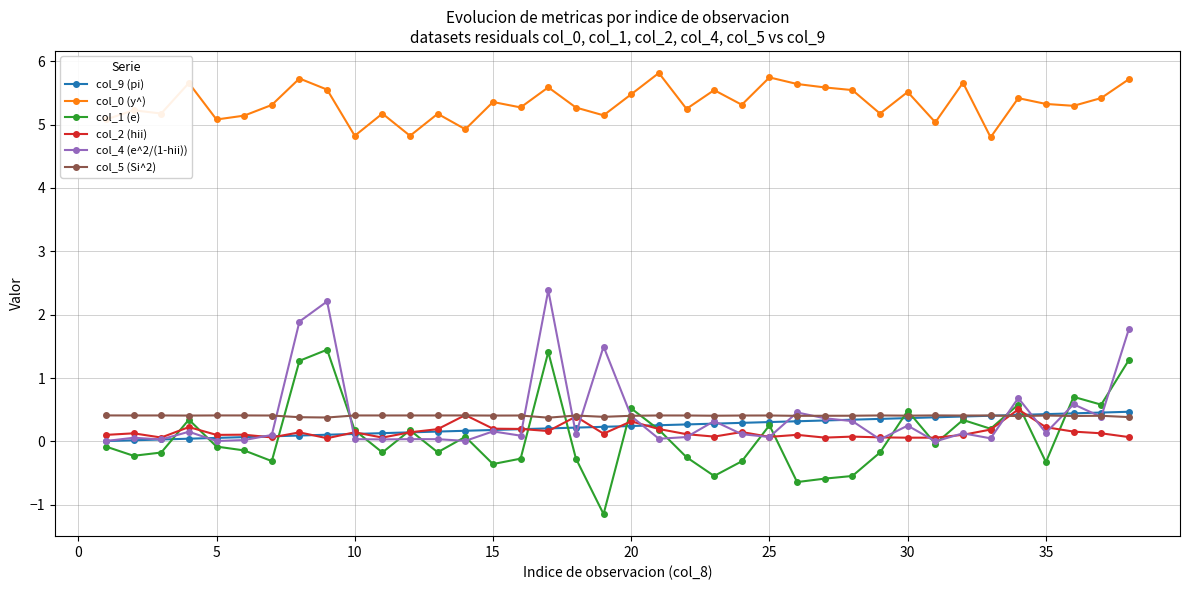

What is the sum of all col_1 (e) values?

3.2